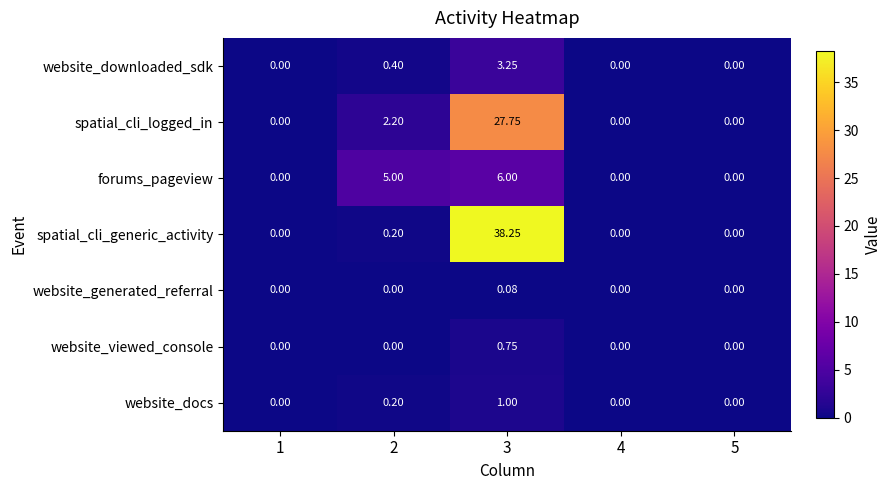

Which series has the largest range (max minus min)?

spatial_cli_generic_activity